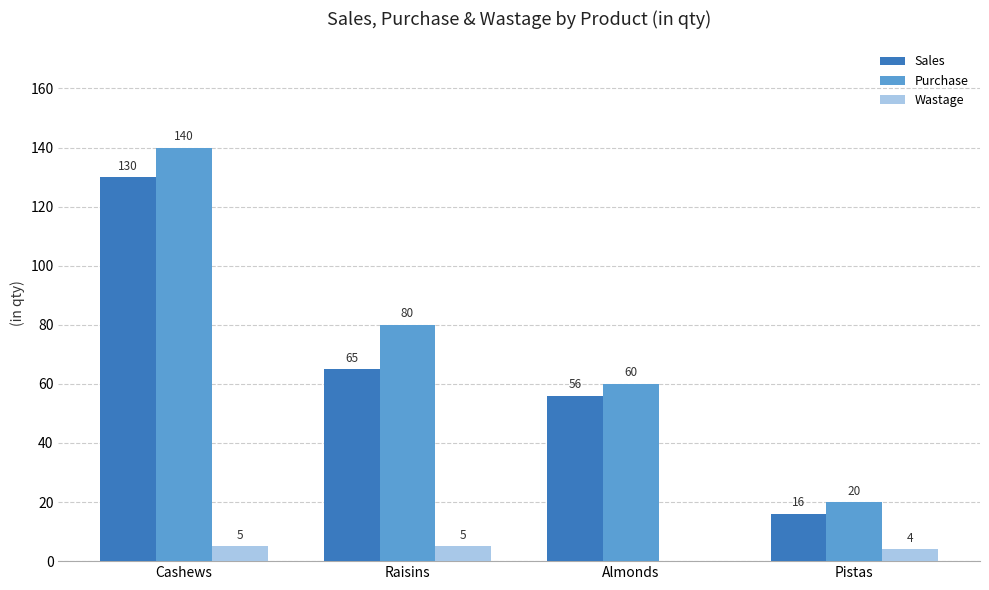

How many Wastage values are between 4 and 5?

3